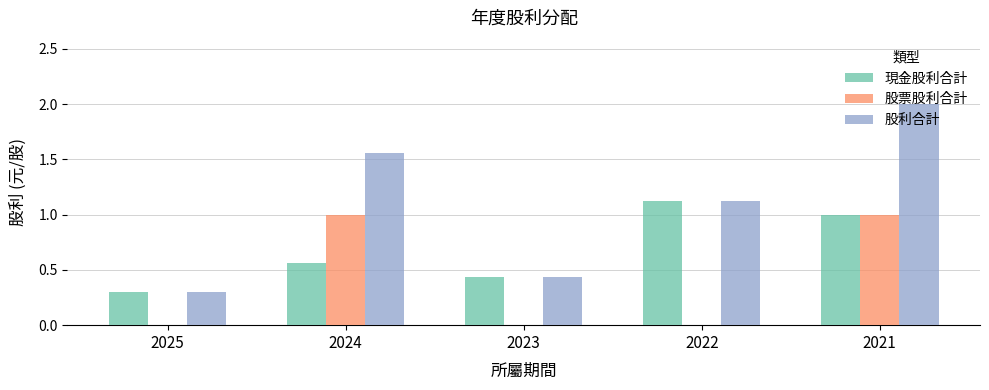

At which category is the sum across all series the highest?

2021